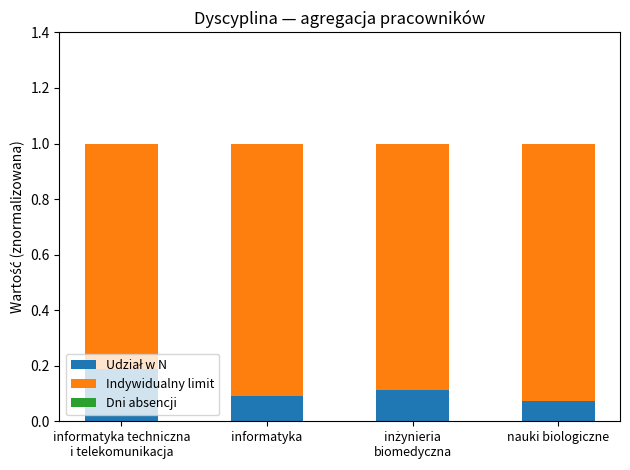

What is the total value across all series at nauki biologiczne?

1.0